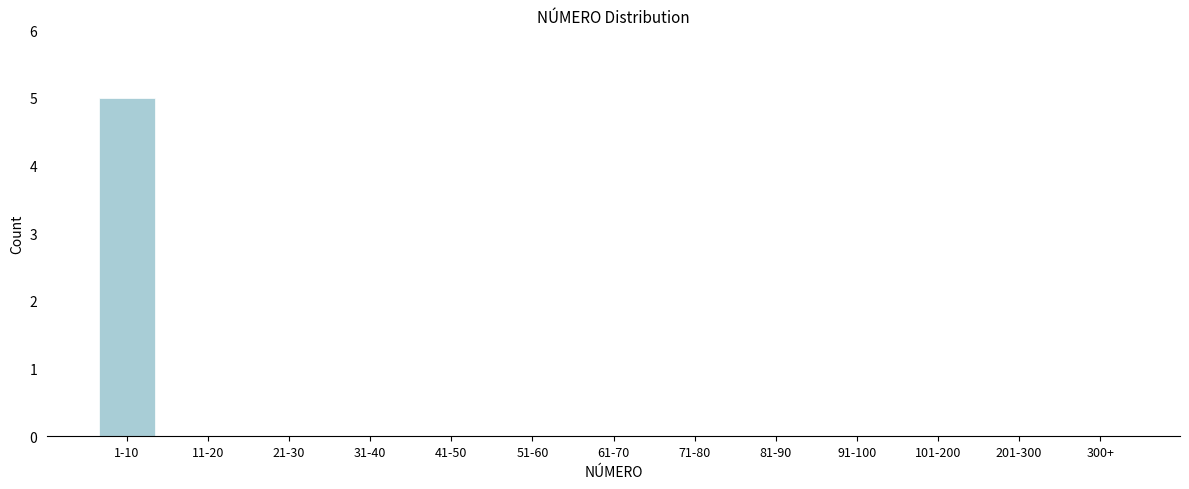

Reading right to left, list all the values displayed in this chart.

300+=0	201-300=0	101-200=0	91-100=0	81-90=0	71-80=0	61-70=0	51-60=0	41-50=0	31-40=0	21-30=0	11-20=0	1-10=5